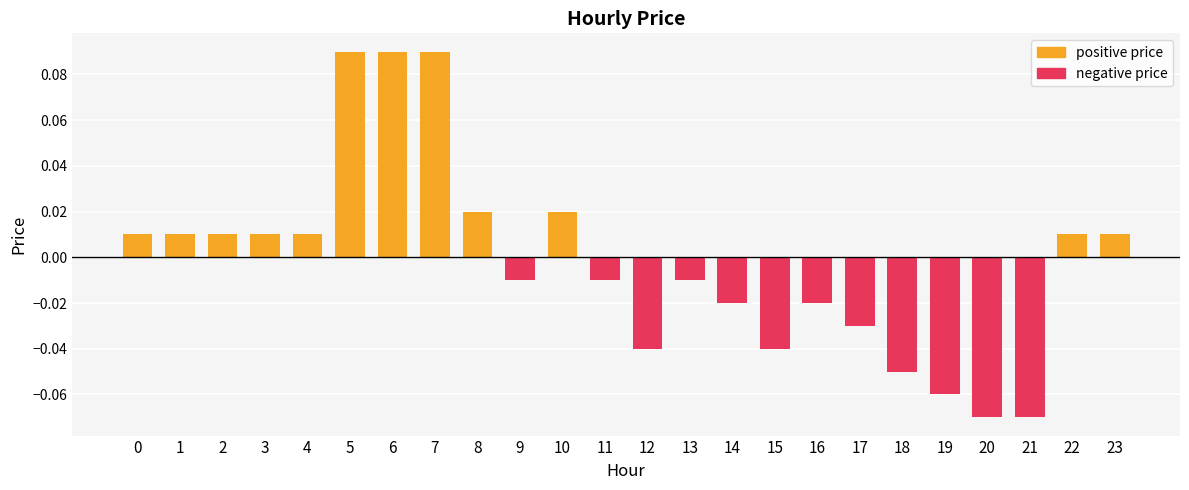

Which series has the widest spread of values?

positive price